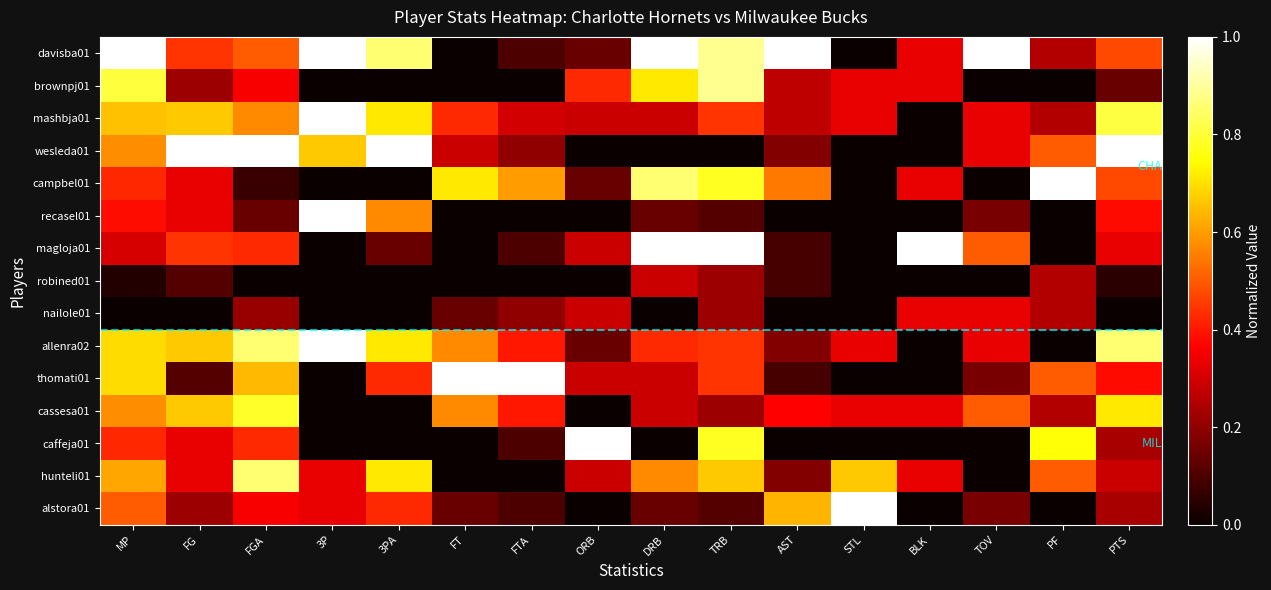

What is the maximum value shown in the chart?

1.0